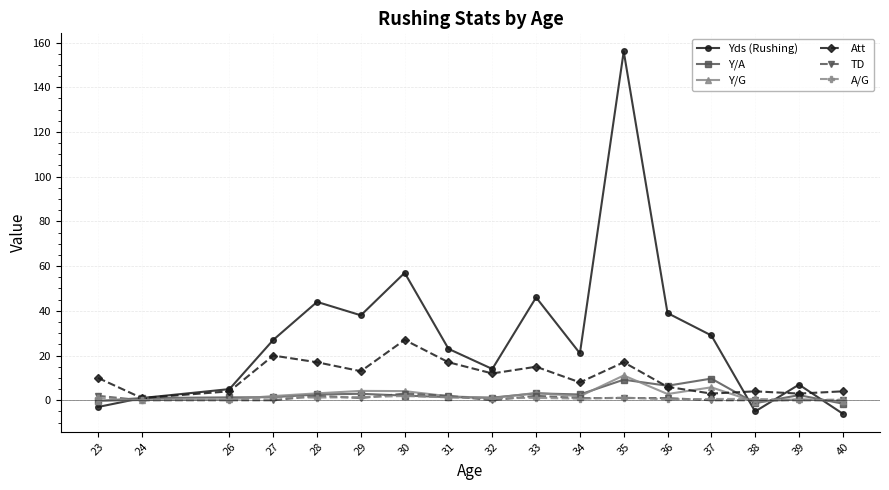

Where is the first local minimum for Yds (Rushing)?

29